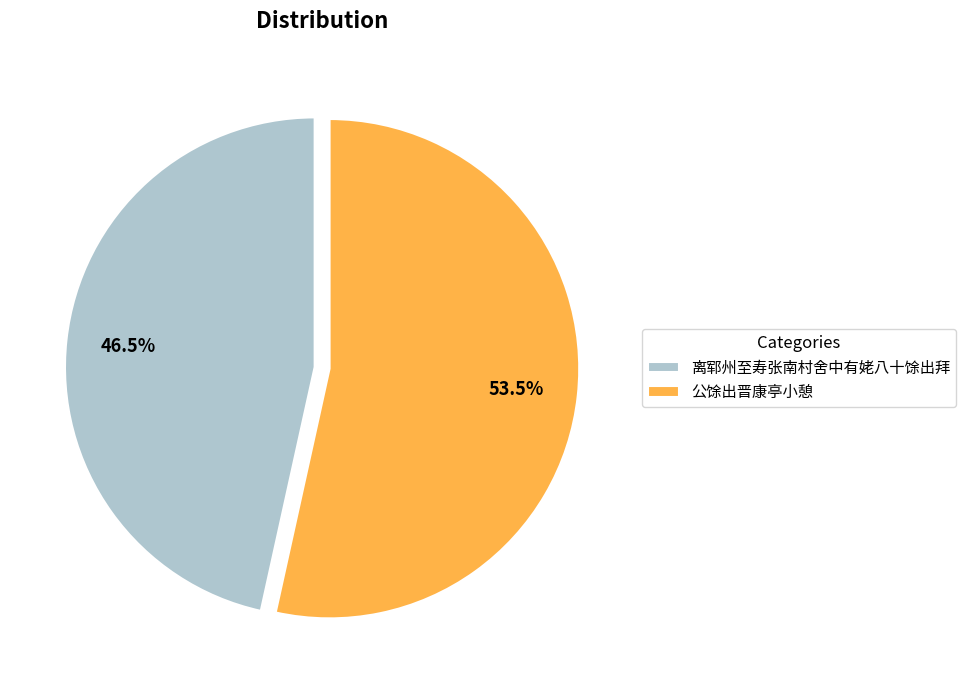

What is the largest slice in the pie chart?

公馀出晋康亭小憩